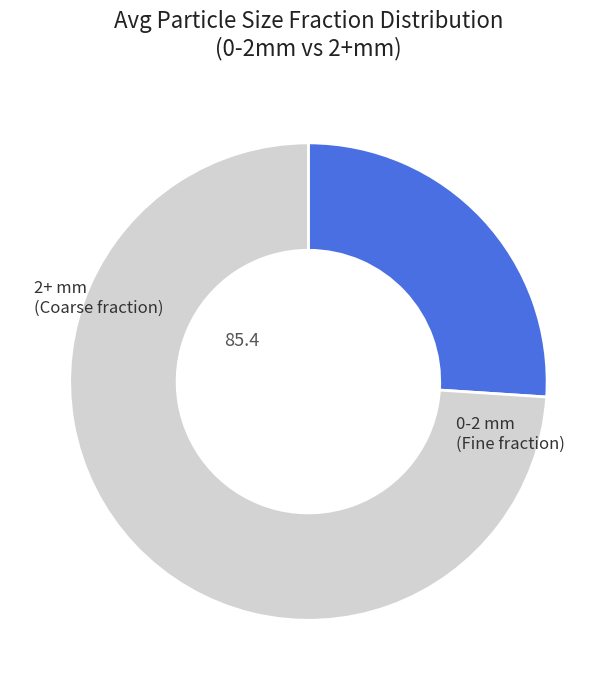

Is there a majority slice in this chart?

Yes